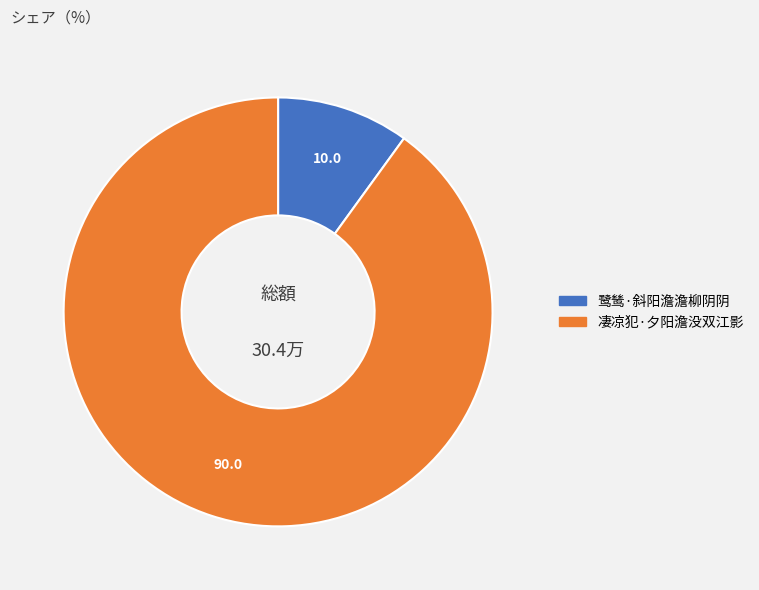

Rank the categories by value from highest to lowest.

凄凉犯·夕阳澹没双江影, 鹭鸶·斜阳澹澹柳阴阴